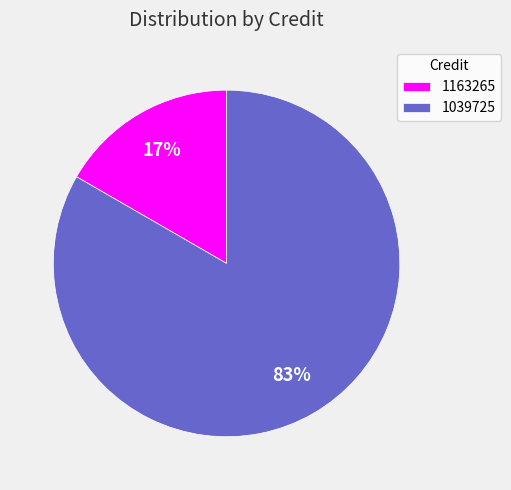

Is 1039725 the majority of the pie?

Yes